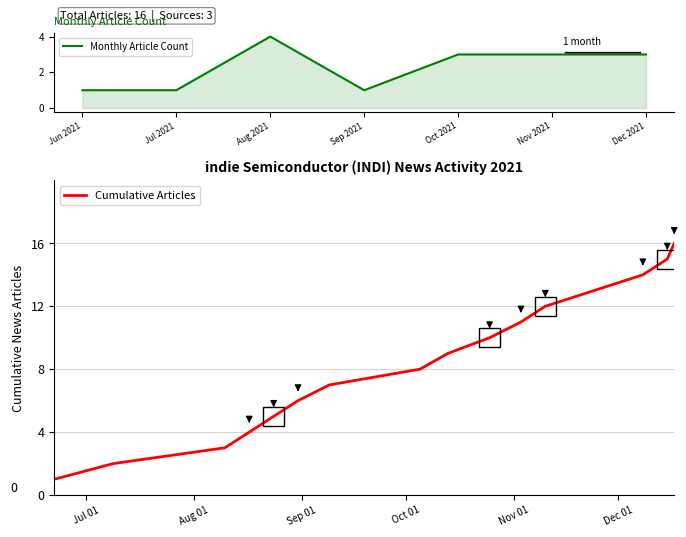

Approximately how many times larger is the value at 2021-10-13 compared to 2021-08-17?

2.2